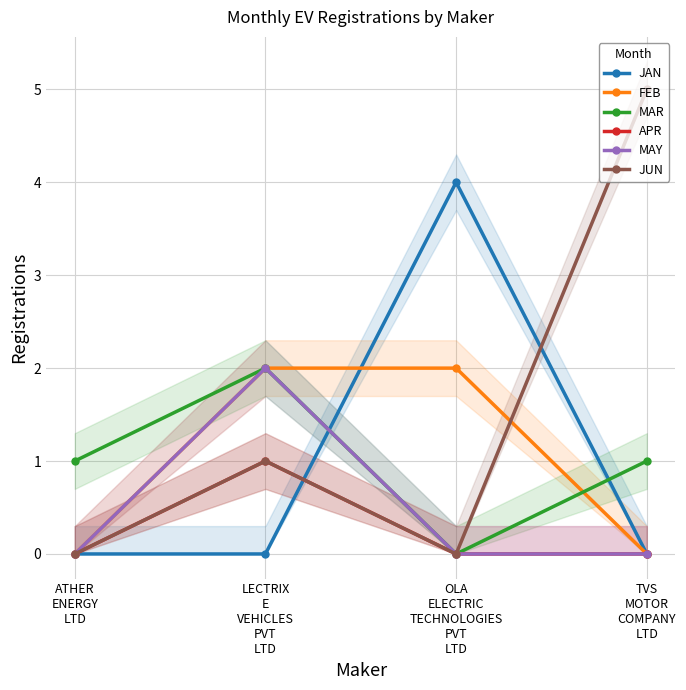

What is the total value across all series at TVS
MOTOR
COMPANY
LTD?

6